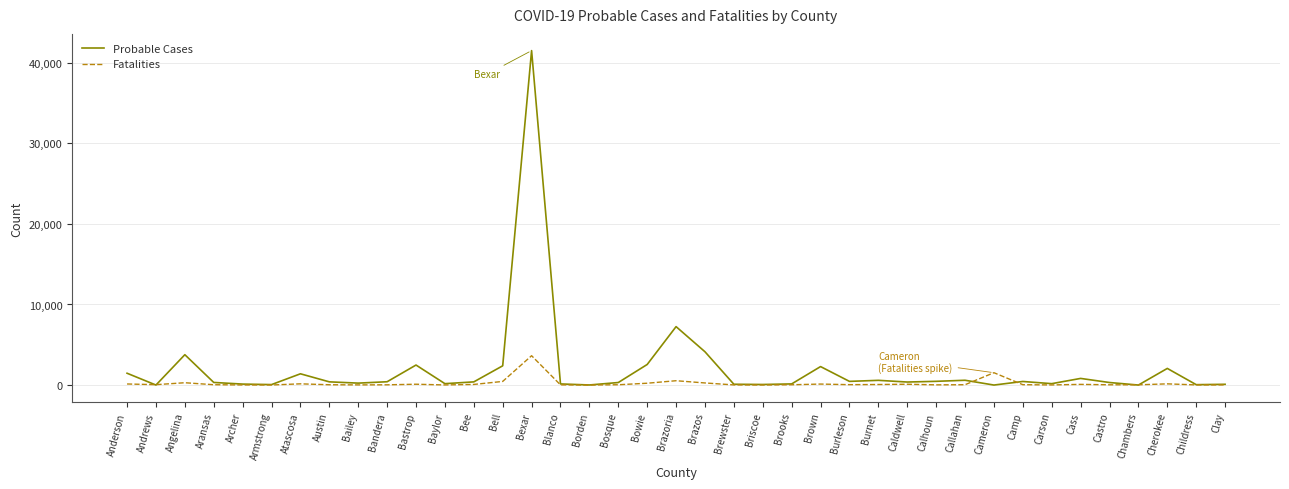

What is the maximum value for Fatalities?

3642